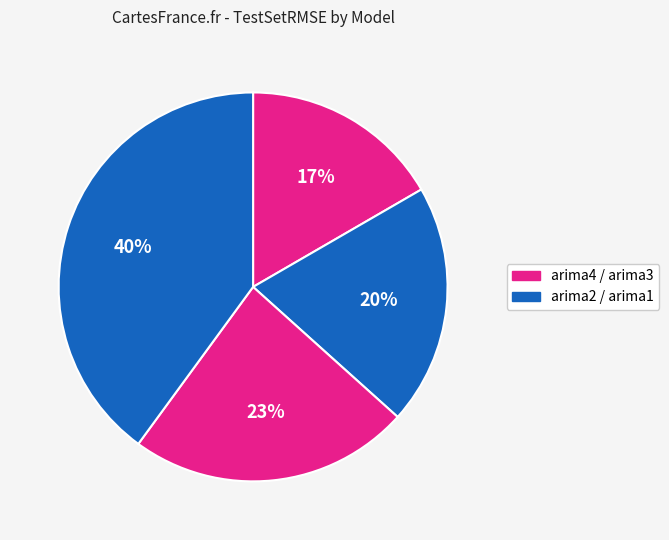

Count the number of slices in the pie.

4